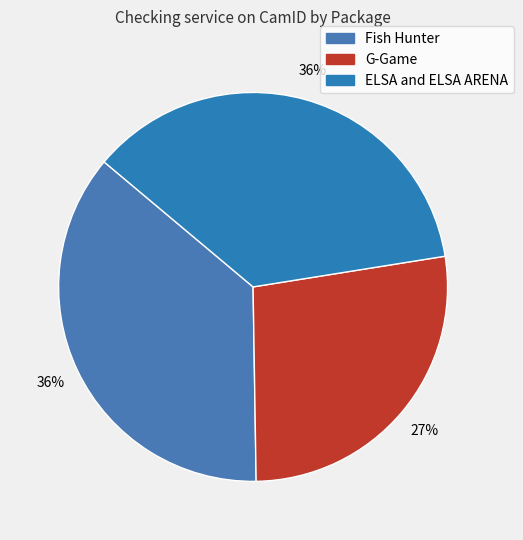

Count the number of slices in the pie.

3